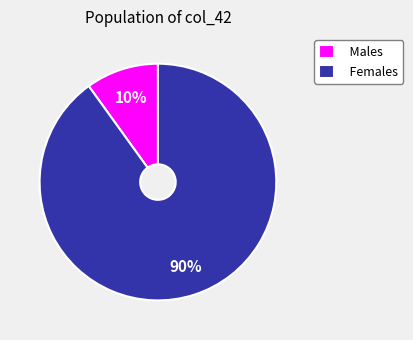

Is it true that Females is 90% of the pie?

True